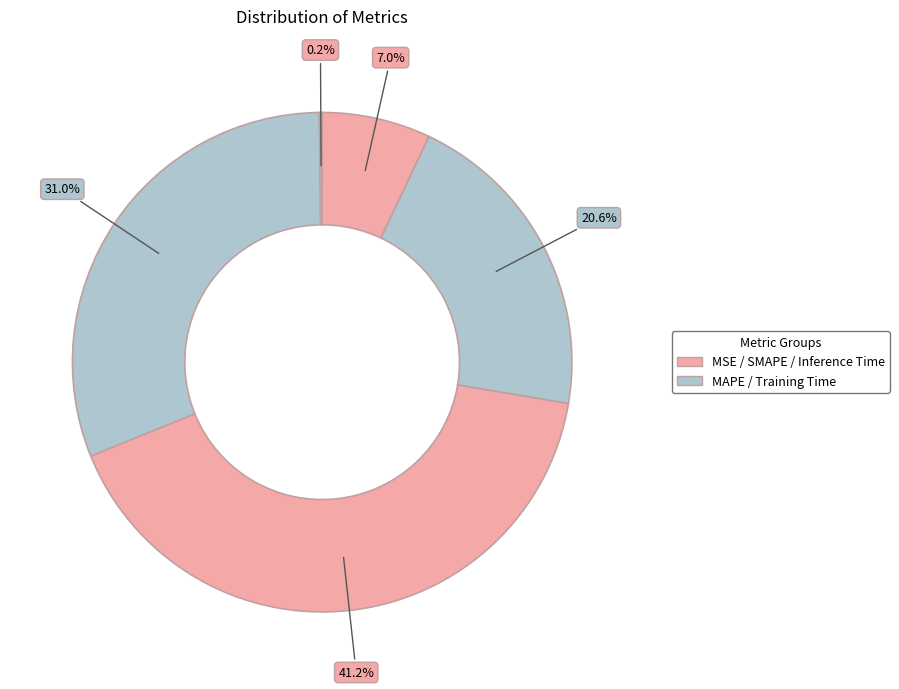

How many segments does this pie chart have?

5